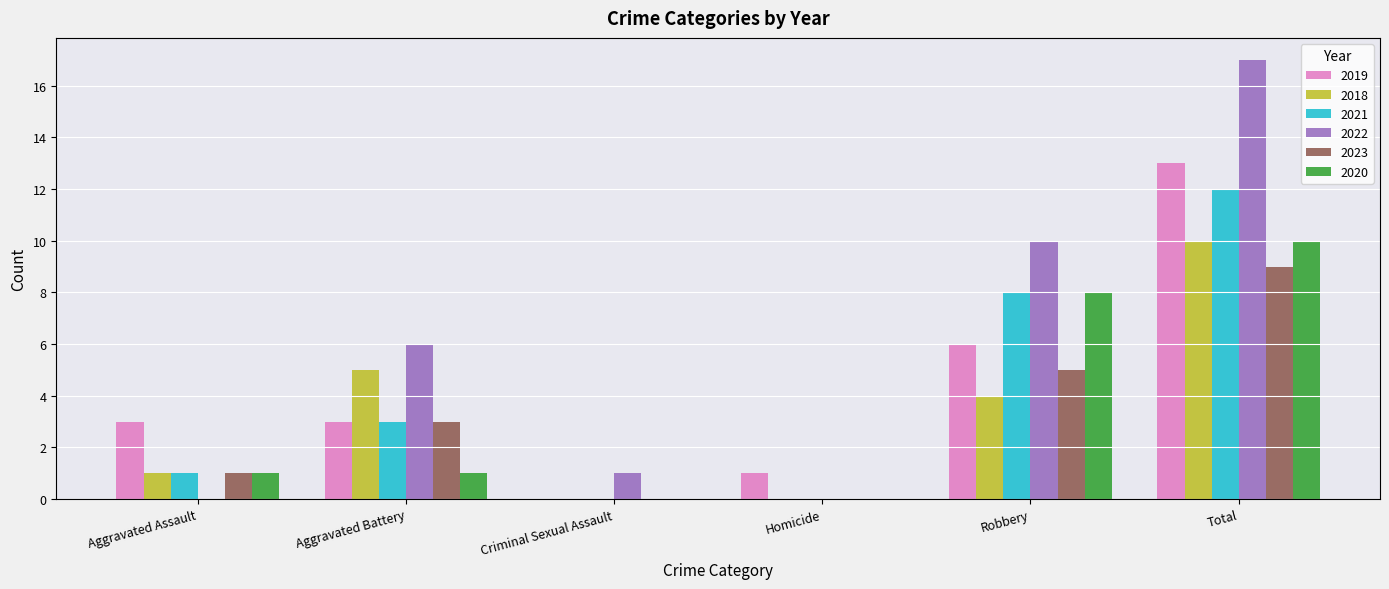

What is the total value across all series at Aggravated Assault?

7